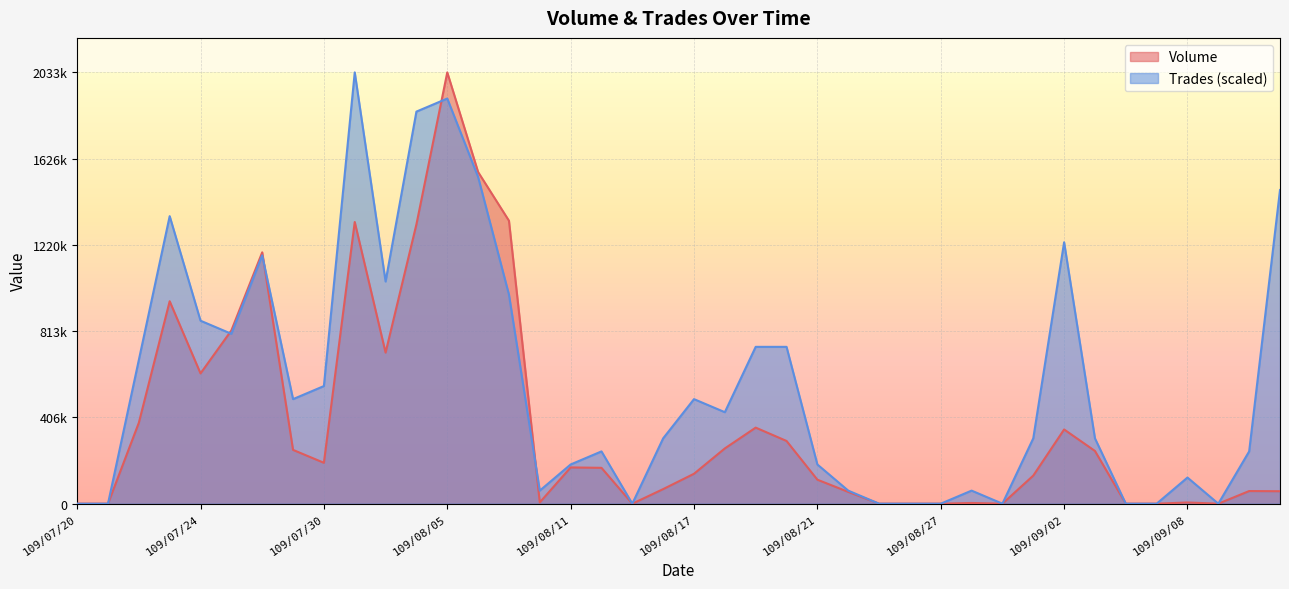

What are all the series names shown in the legend?

Volume, Trades (scaled)